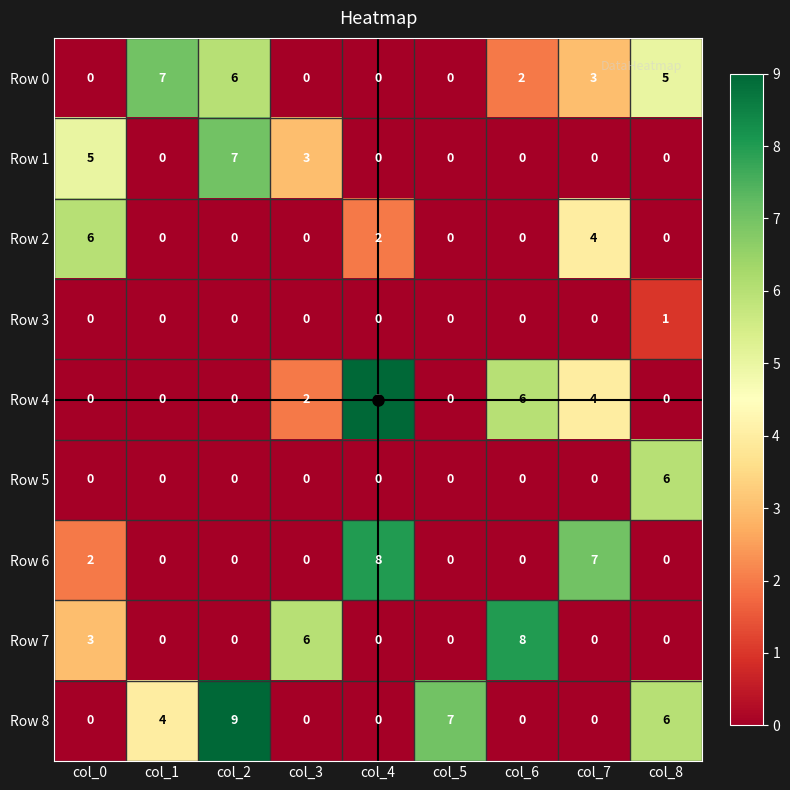

True or false: Row 7 has a value of 0 at col_2.

True